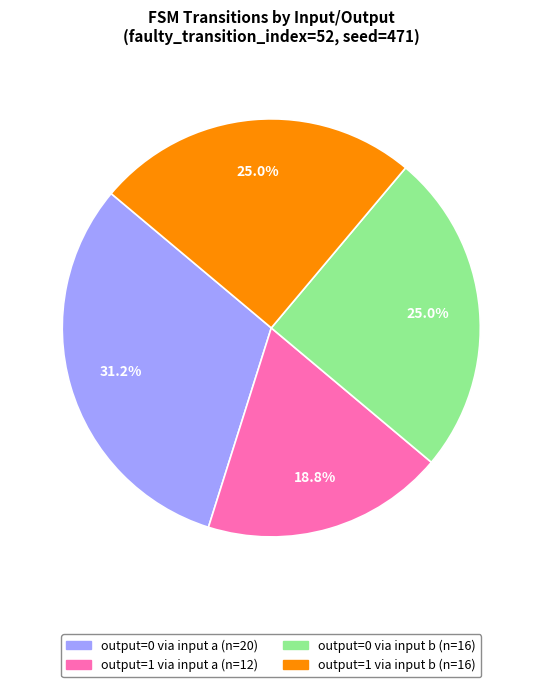

Is there a majority slice in this chart?

No